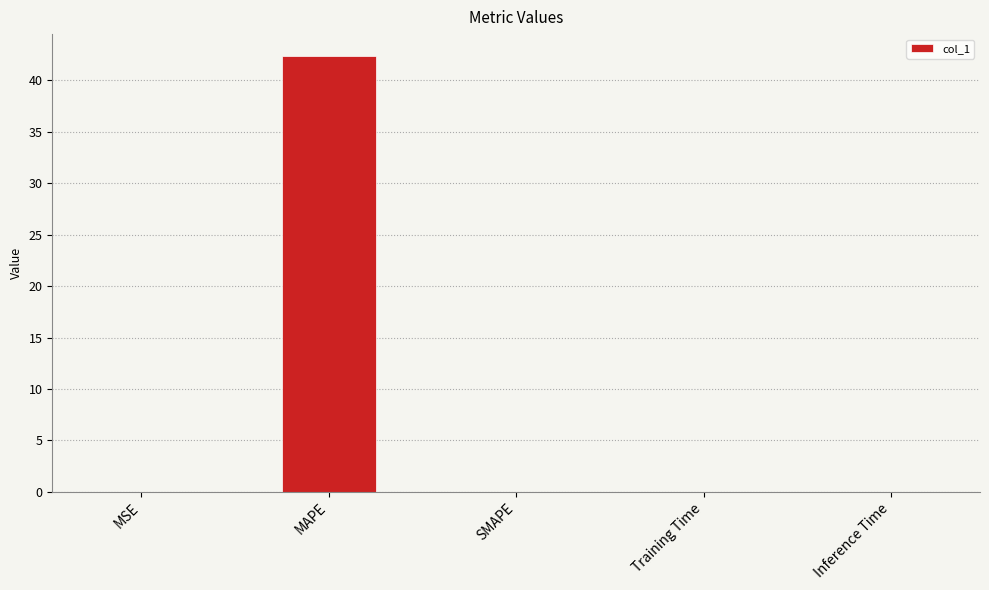

The value at Inference Time is 0.0. True or false?

True